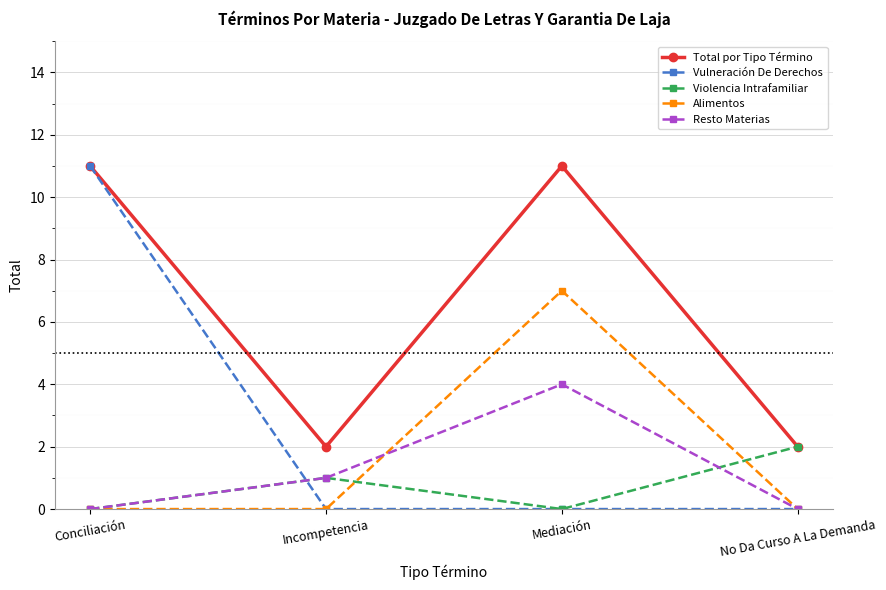

Reading left to right, extract all data points from this chart.

Total por Tipo Término: 11	2	11	2
Vulneración De Derechos: 11	0	0	0
Violencia Intrafamiliar: 0	1	0	2
Alimentos: 0	0	7	0
Resto Materias: 0	1	4	0